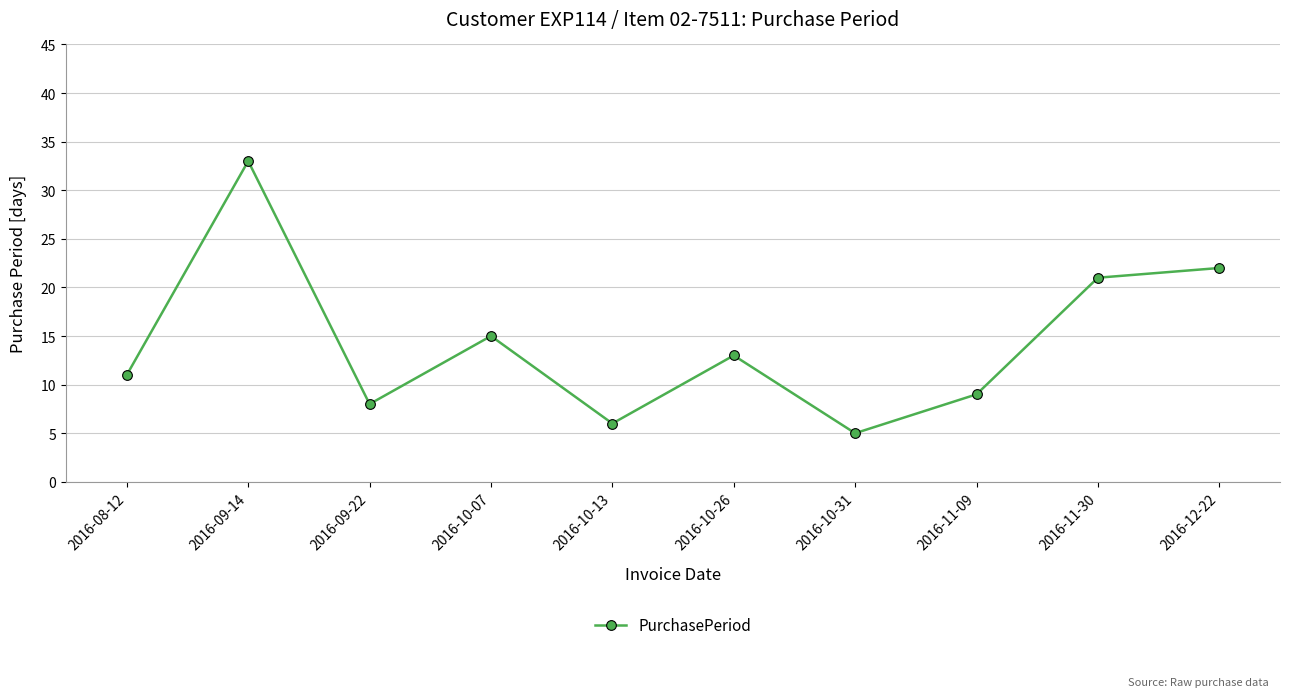

Rank the categories by value from highest to lowest.

2016-09-14, 2016-12-22, 2016-11-30, 2016-10-07, 2016-10-26, 2016-08-12, 2016-11-09, 2016-09-22, 2016-10-13, 2016-10-31